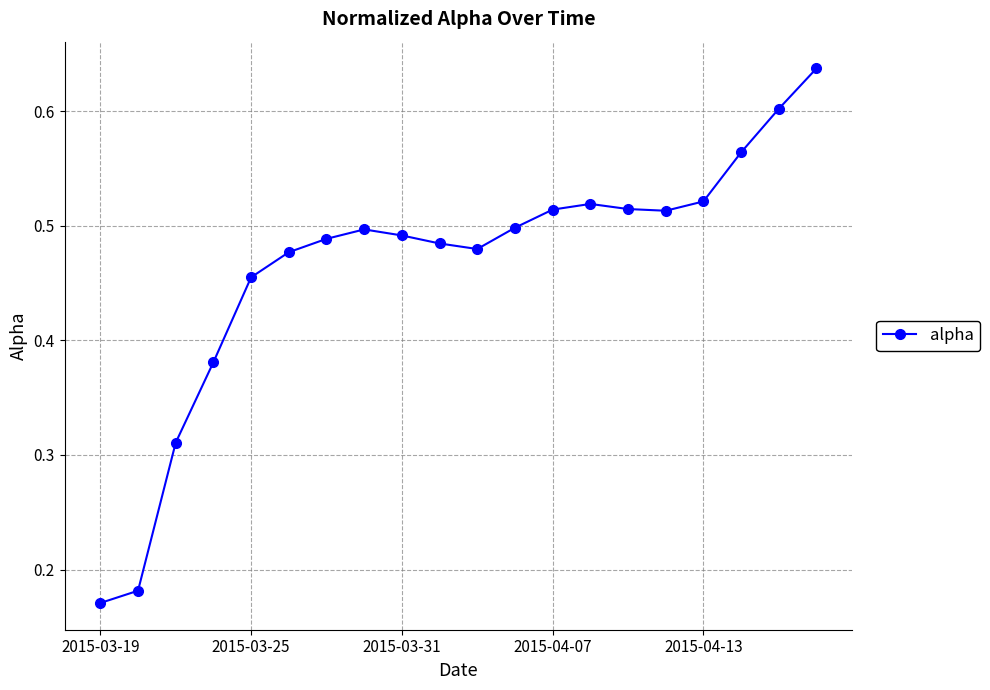

True or false: the data has more than 0 interior local peaks.

True